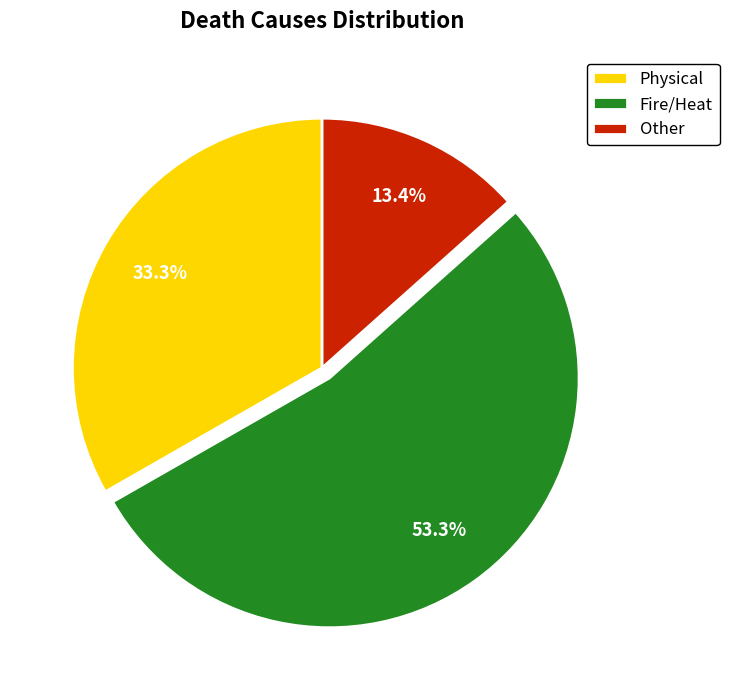

Which category has the biggest portion of the pie?

Fire/Heat